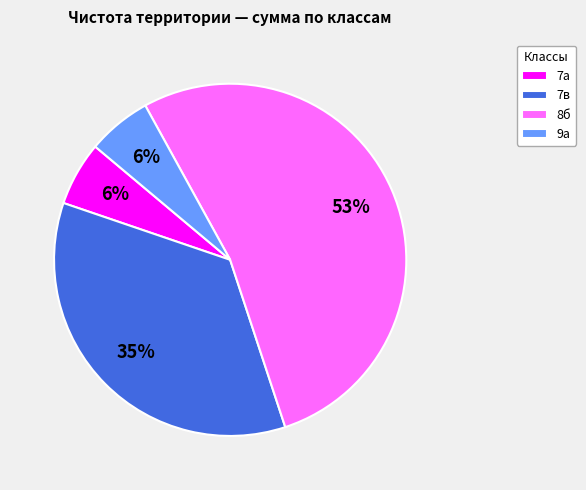

How many slices are in this pie chart?

4